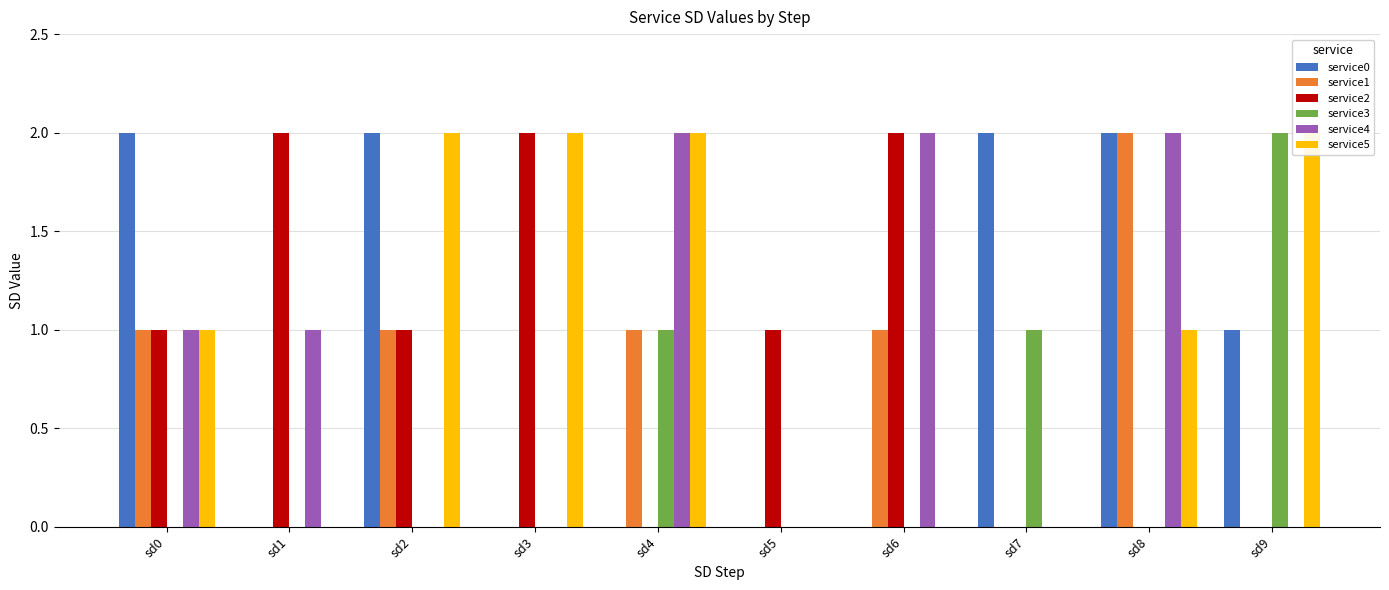

How many values in the service4 series exceed 1?

3